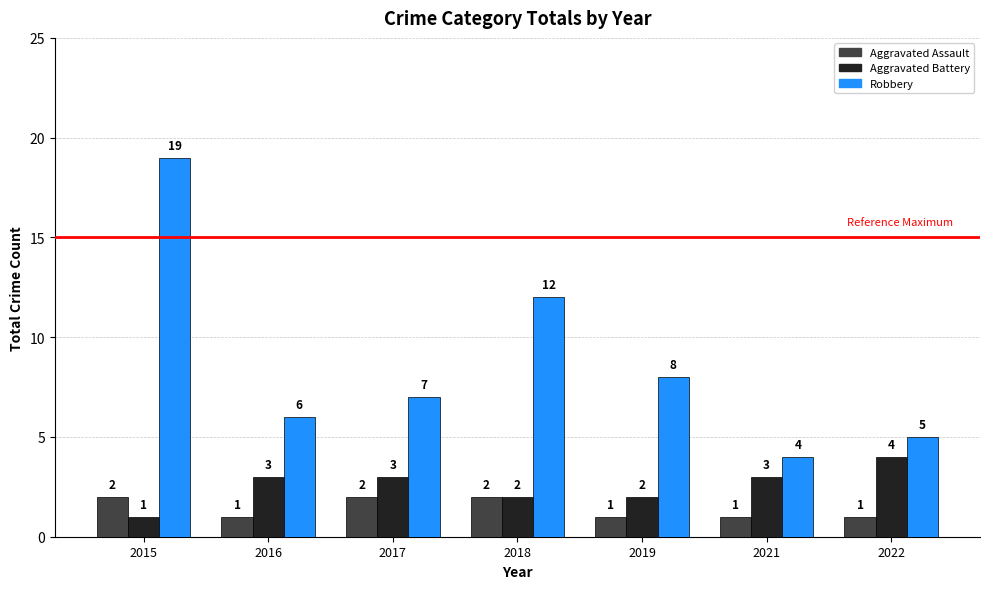

How many distinct data groups are displayed?

3